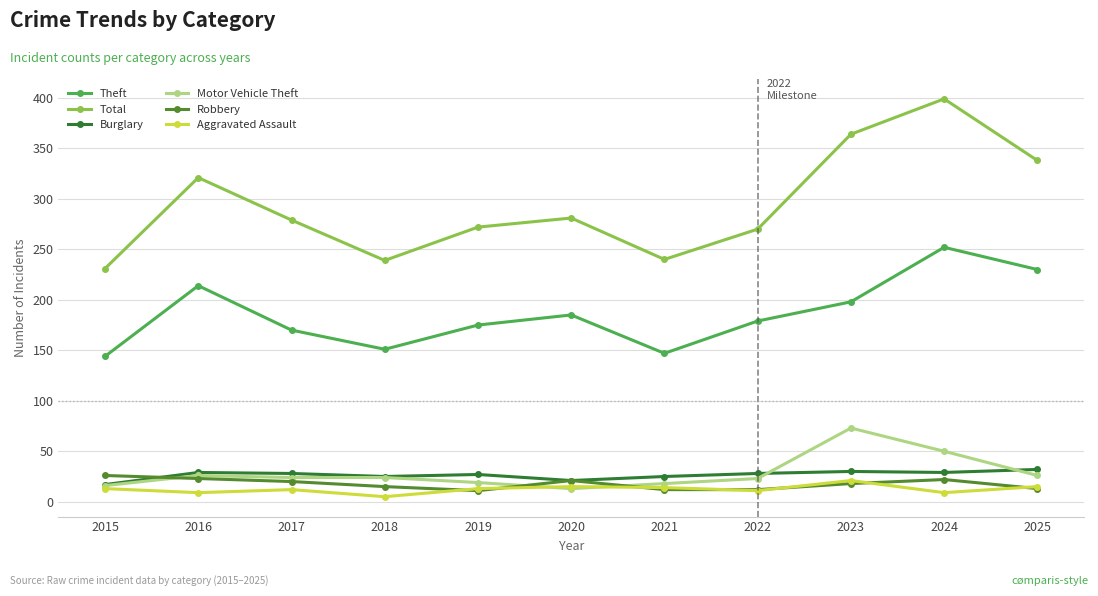

What is the smallest value displayed?

5